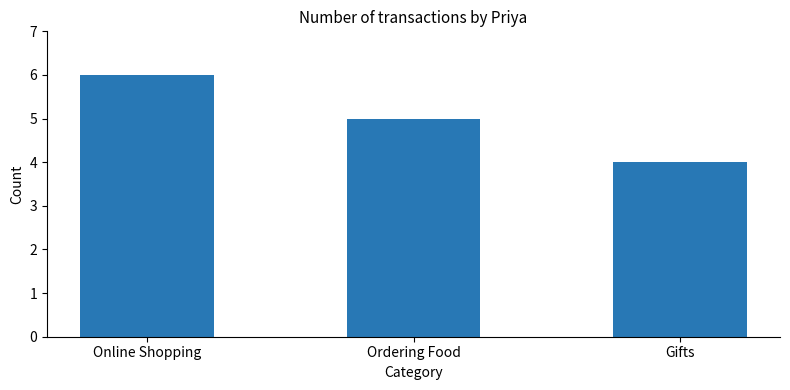

Where does the data first go above 5?

Online Shopping